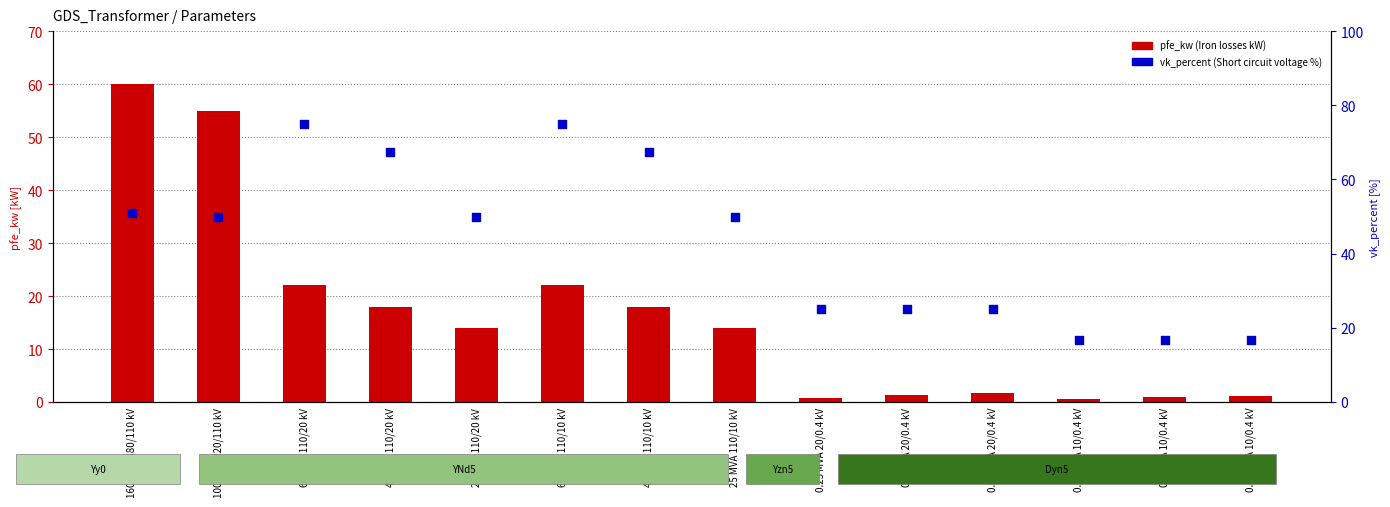

What is the total value across all series at 40 MVA 110/10 kV?

85.5